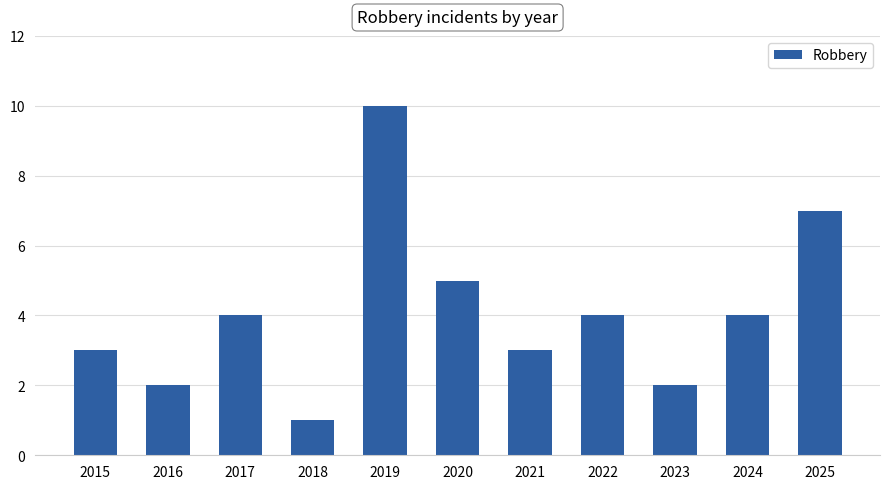

Read the value at 2025.

7